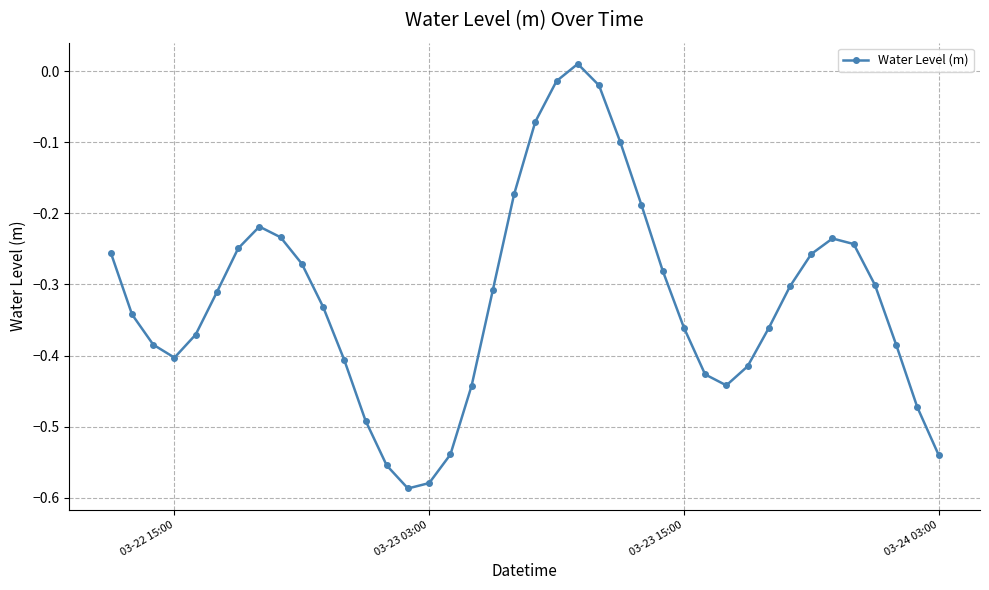

What is the sum of all values?

-12.9